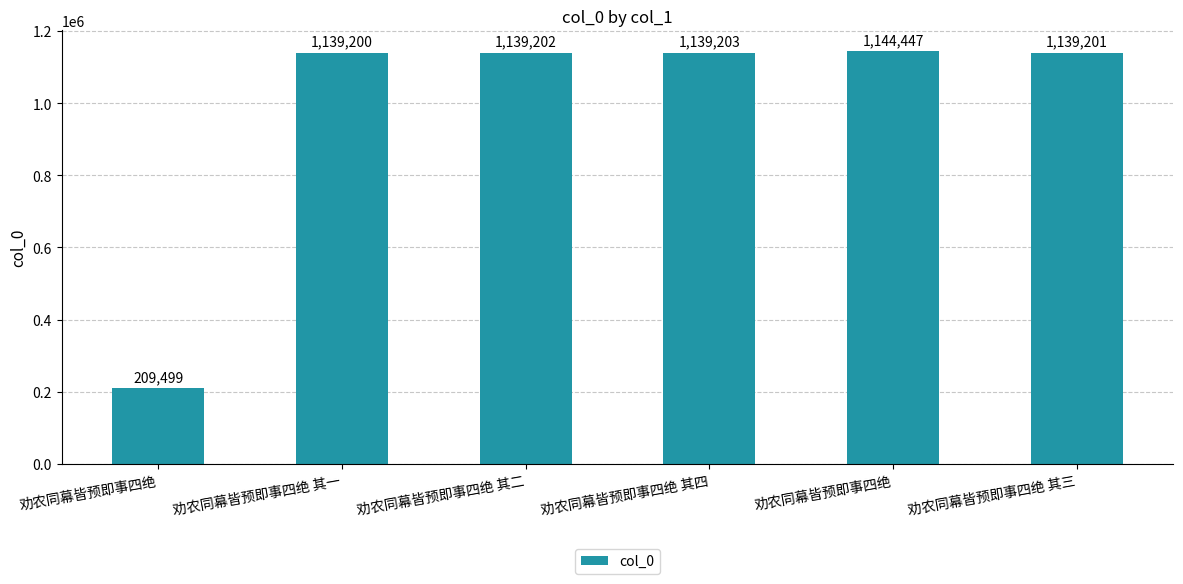

Where does the data first go above 1139202?

劝农同幕皆预即事四绝 其四